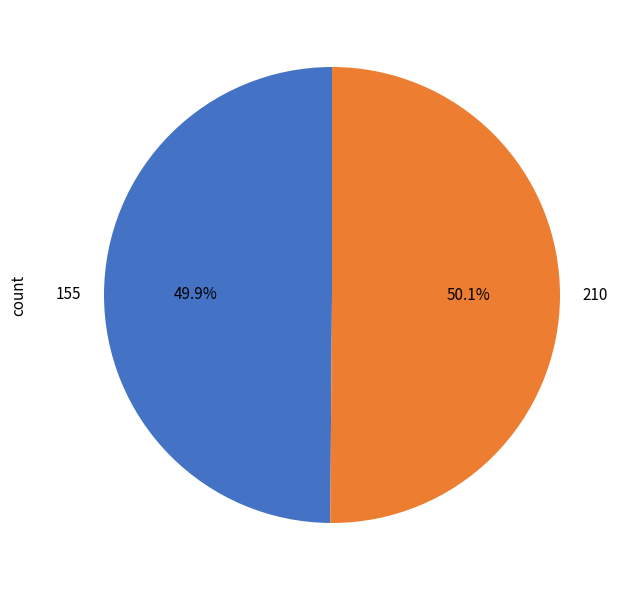

Combined, what portion of the pie is 155 and 210?

100.0%